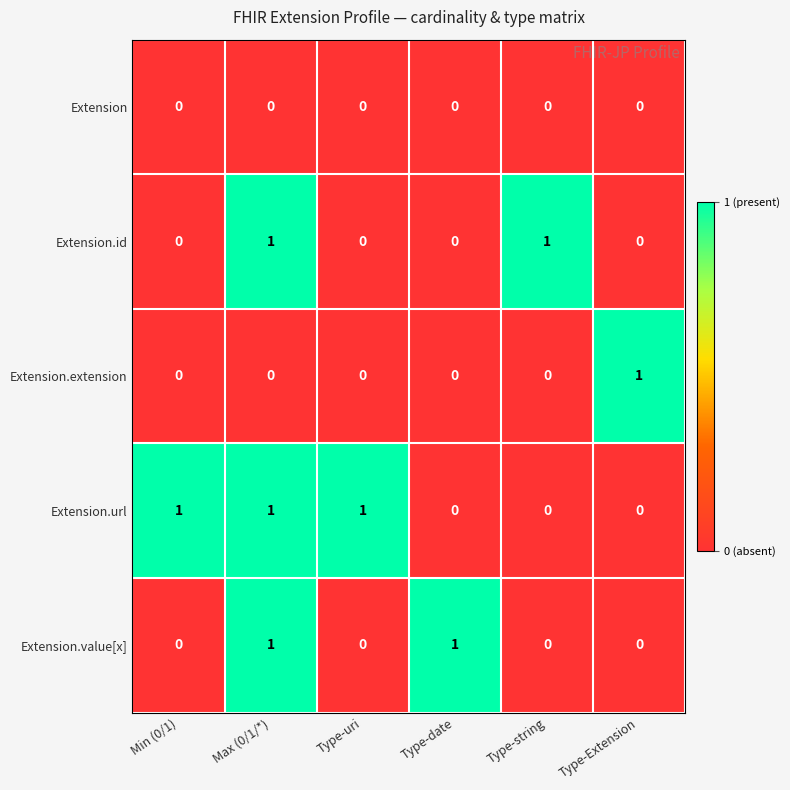

What is the sum of all Extension.url values?

3